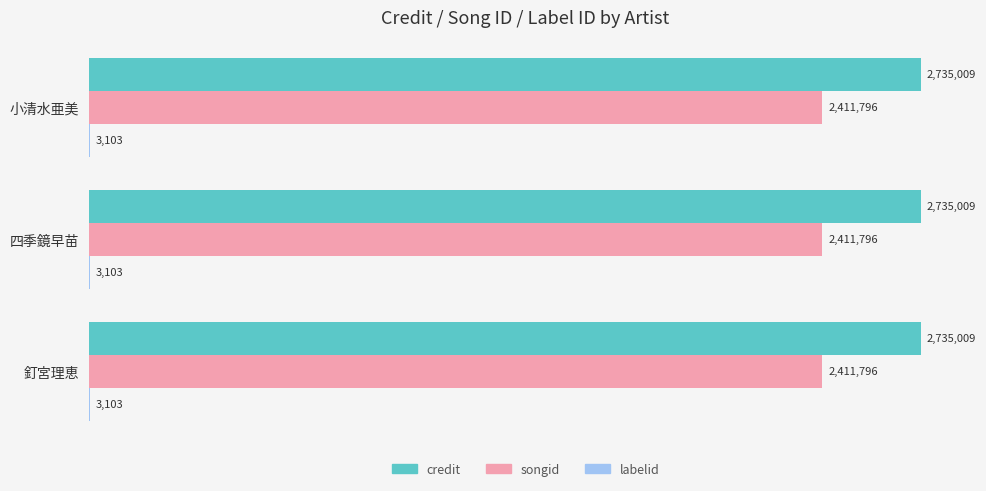

What is the highest value of the credit series?

2735009